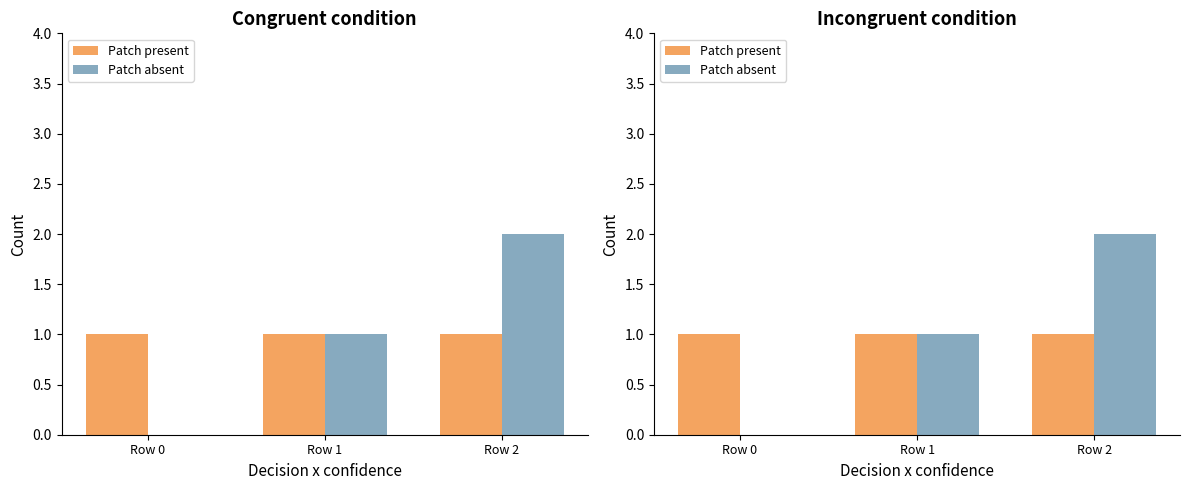

What are all the series names shown in the legend?

Patch present, Patch absent